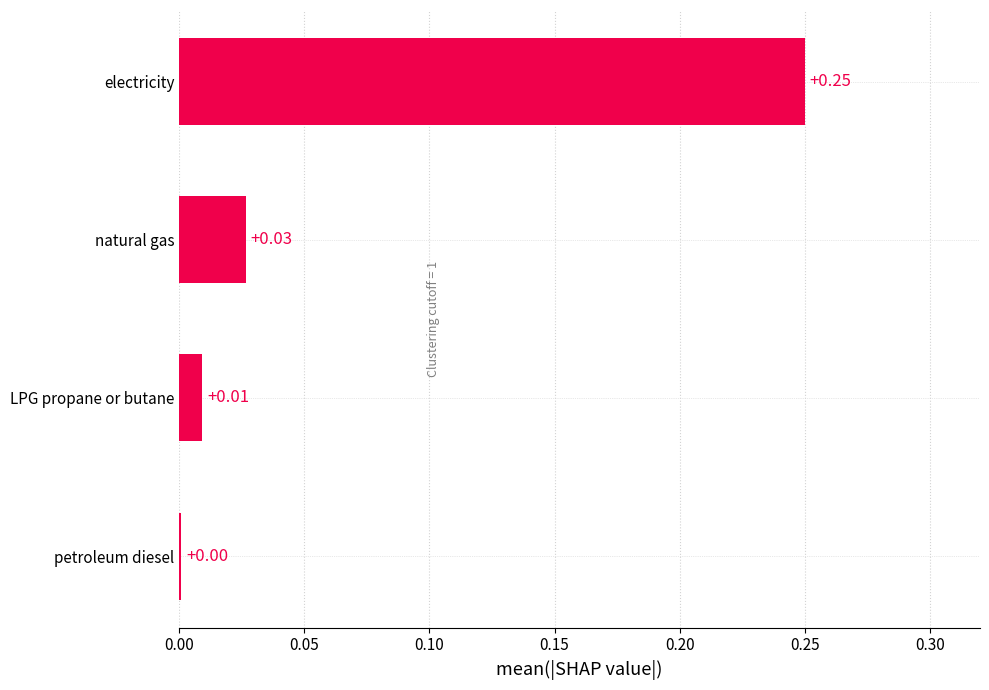

How many series are shown in this chart?

1